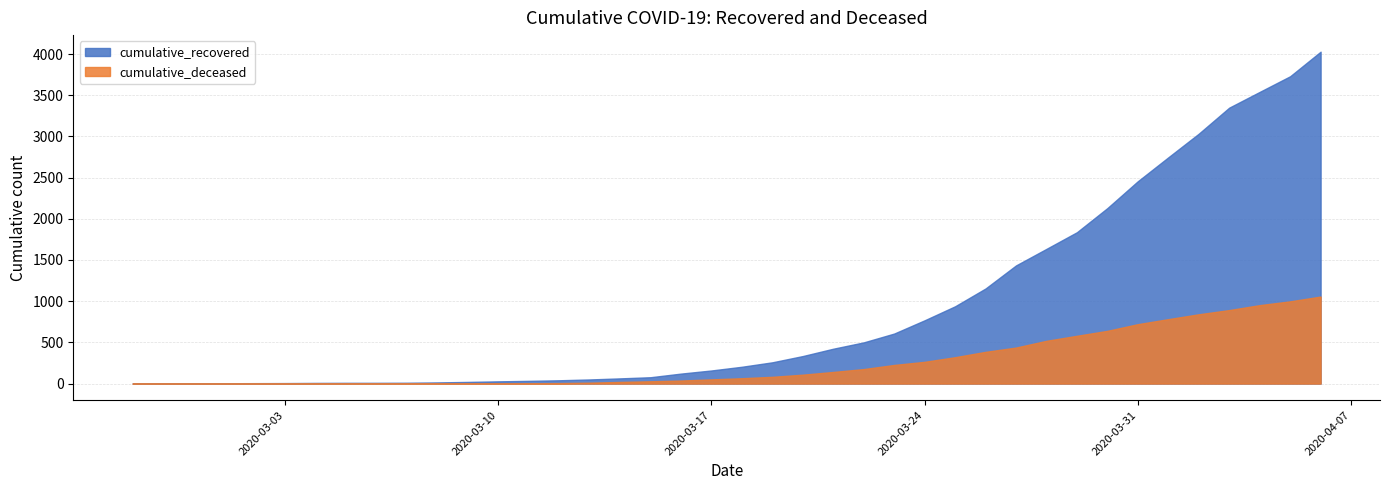

Rank the series by their average value, from lowest to highest.

cumulative_deceased, cumulative_recovered